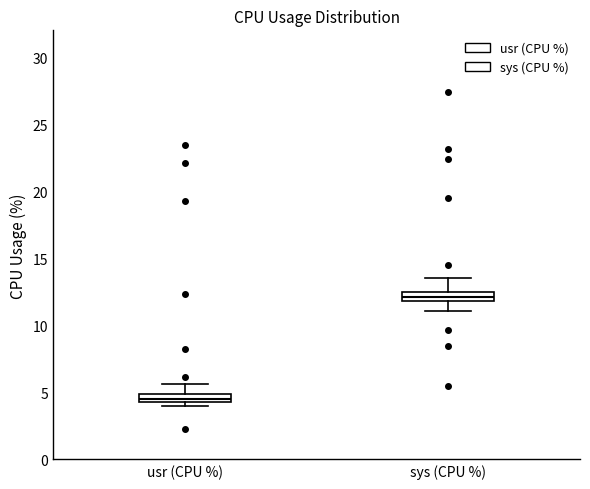

Where is the upper edge of the box for sys (CPU %) on the y-axis? The values are not printed on the chart, so give them approximately, as read against the axis.

12.5